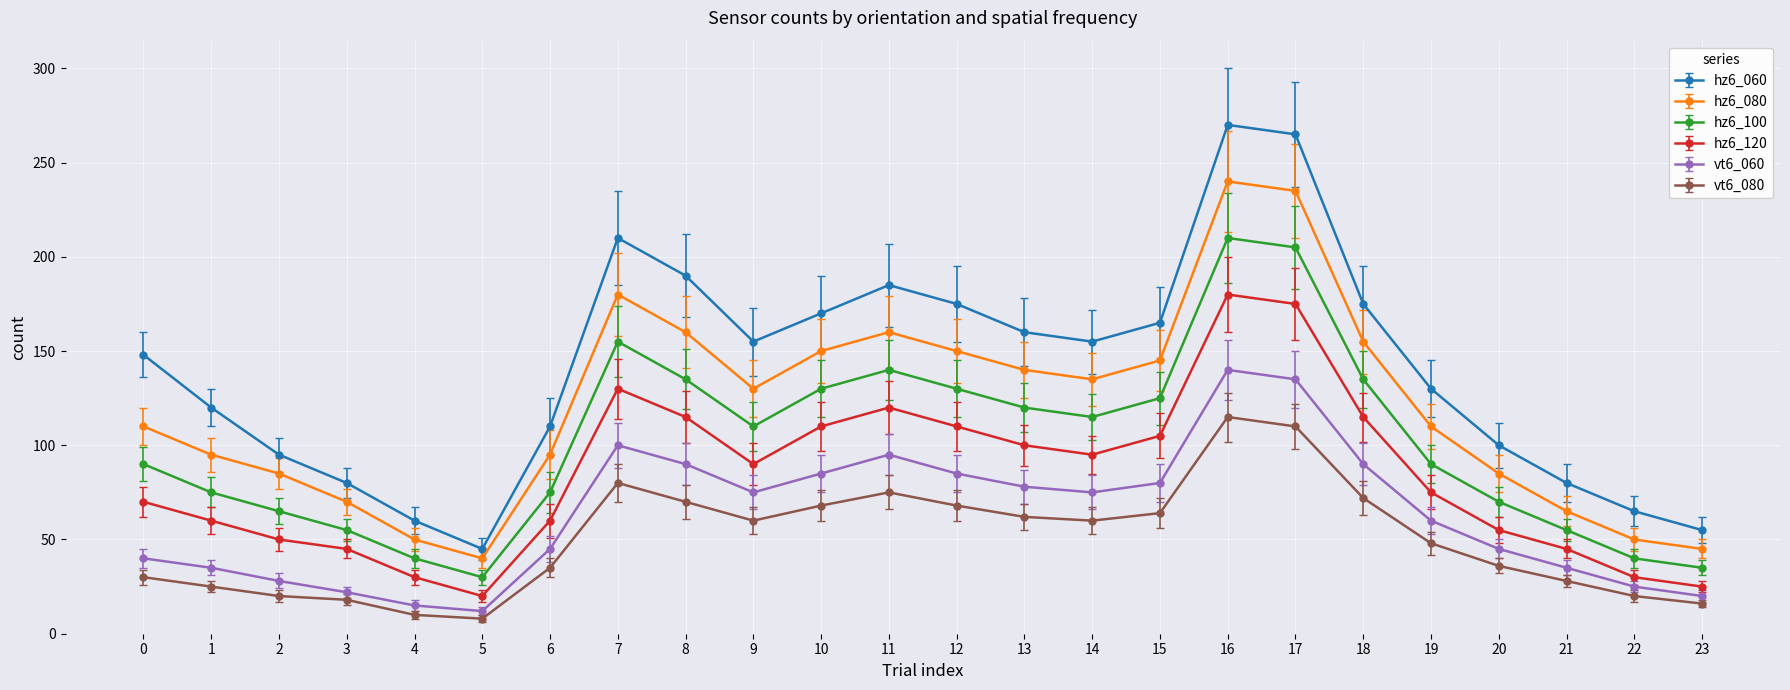

What is the sum of all hz6_060 values?

3363